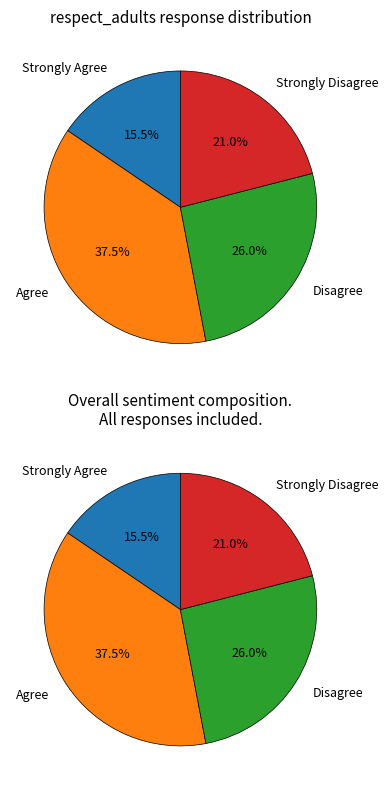

Does Disagree account for over 50% of the chart?

No